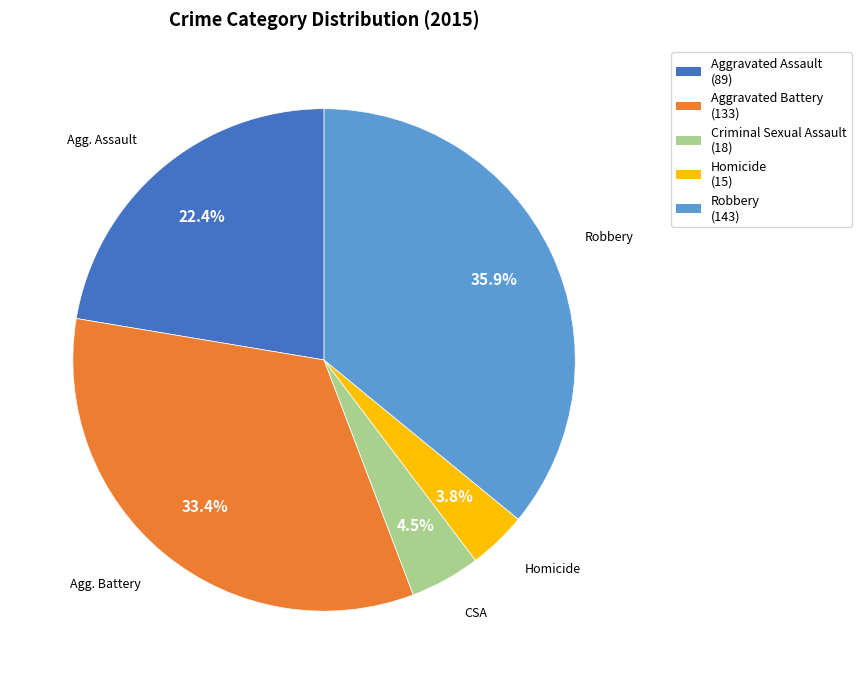

Which has a higher value, Homicide or Criminal Sexual Assault?

Criminal Sexual Assault